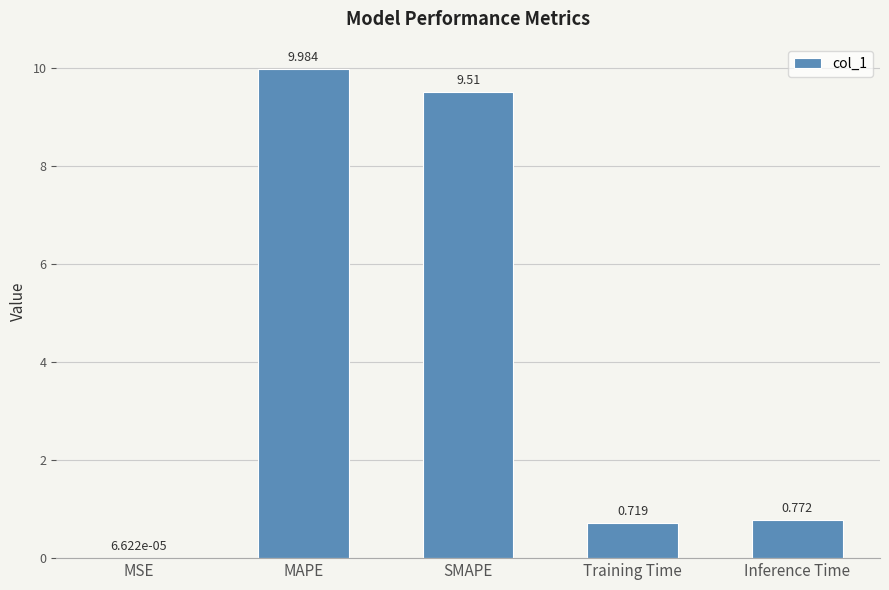

What is the sum of all values?

21.0